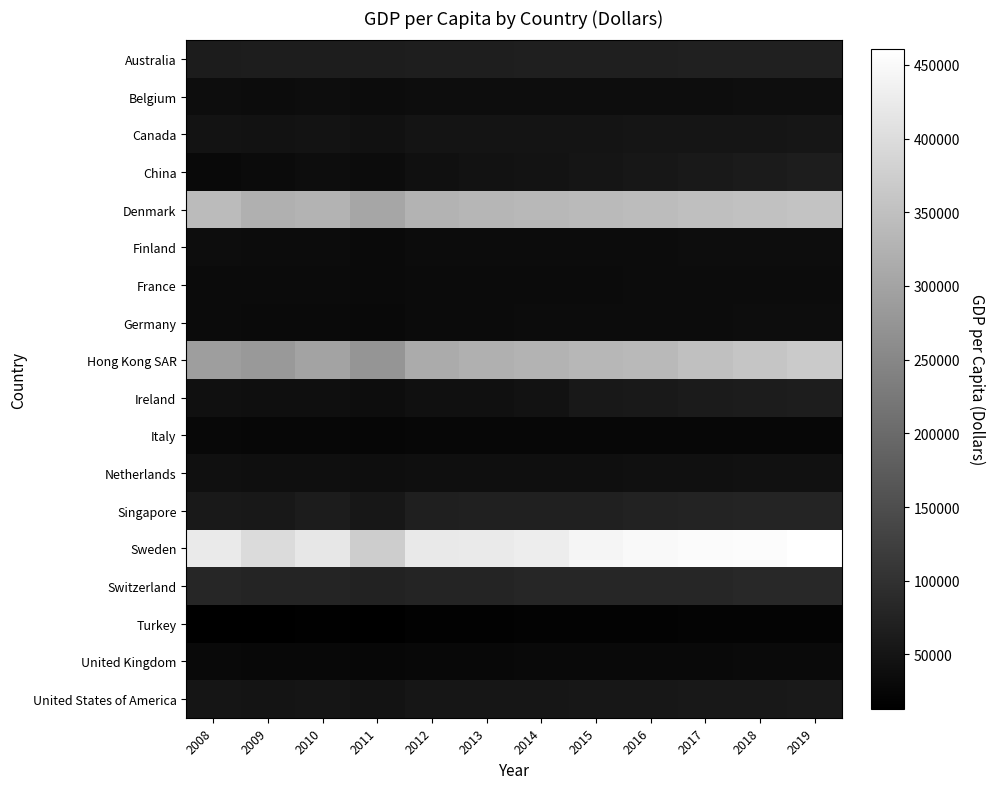

Which category has the lowest value across all series?

2011